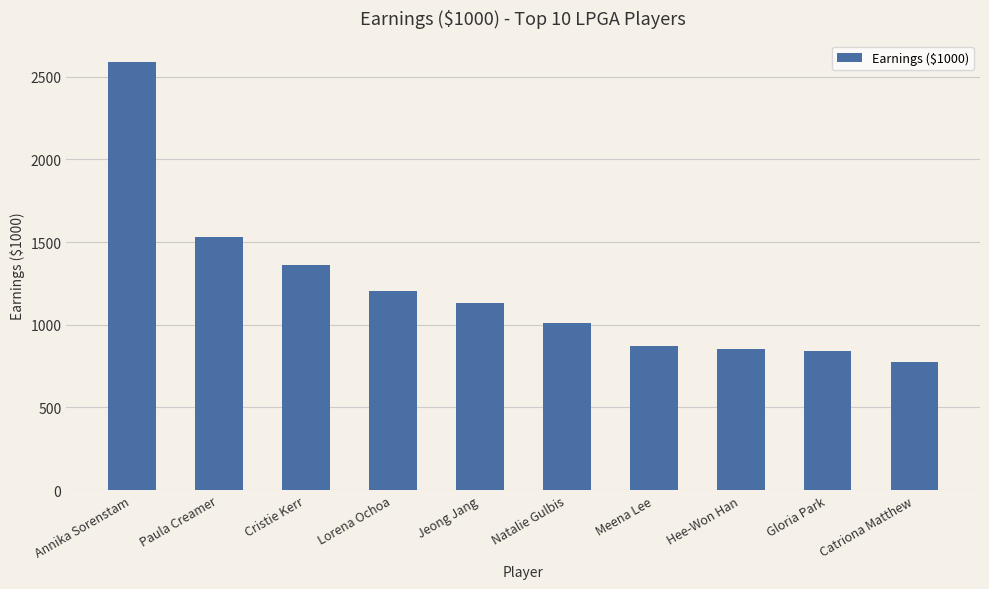

Read the value at Hee-Won Han.

856